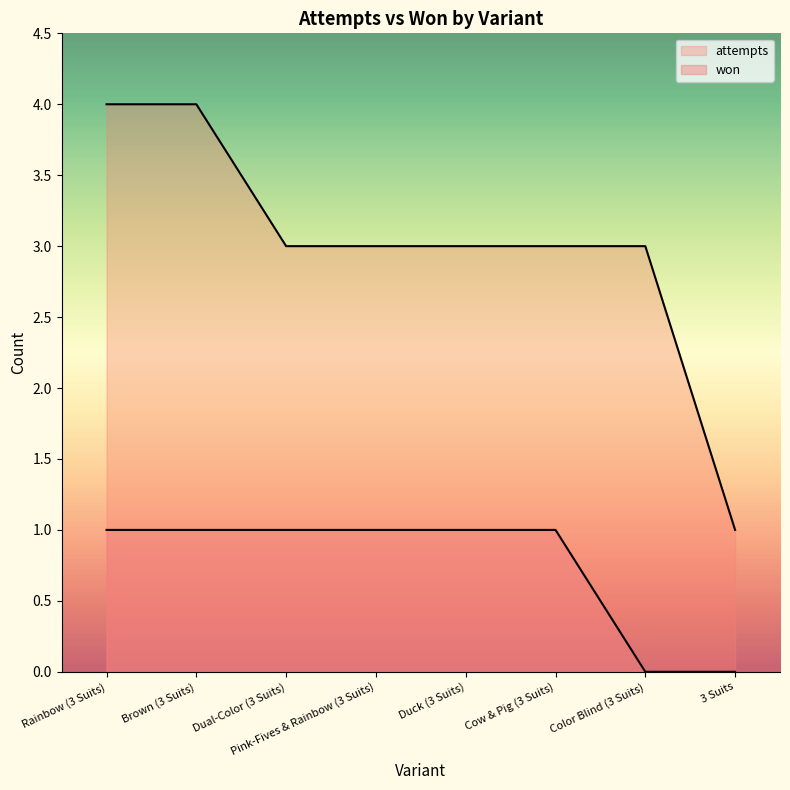

How many data points does each series have?

8